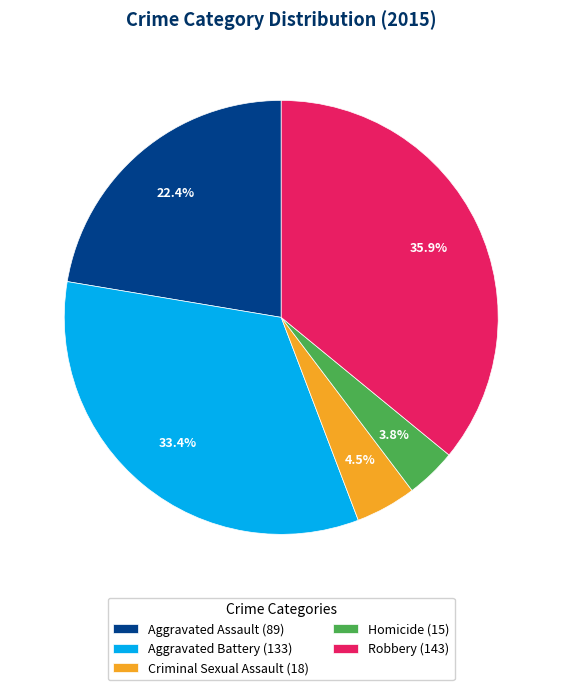

Rank the categories by value from lowest to highest.

Homicide, Criminal Sexual Assault, Aggravated Assault, Aggravated Battery, Robbery